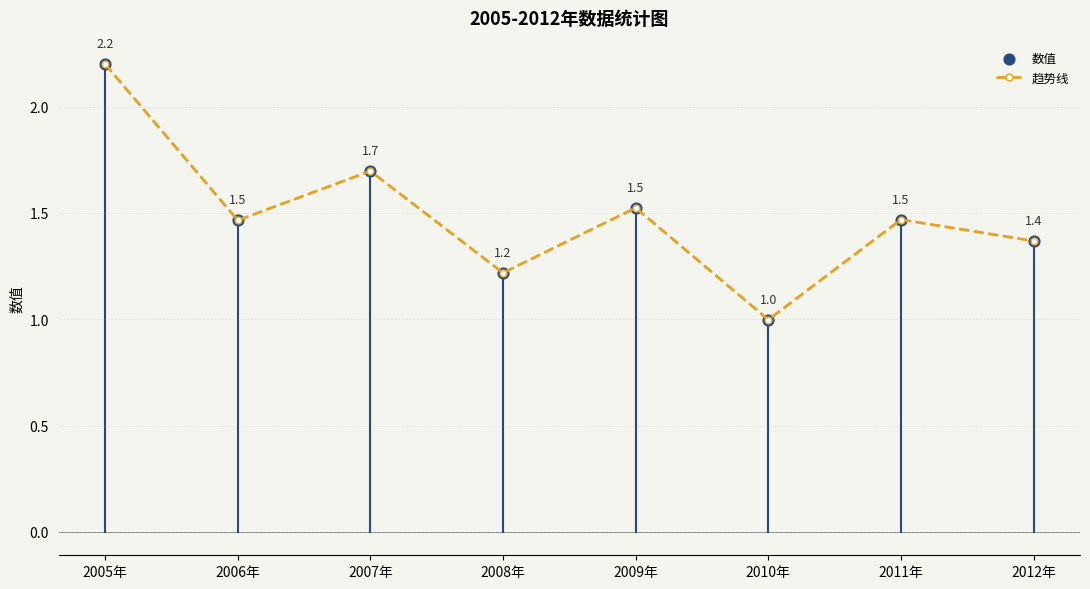

Which category has the highest value across all series?

2005年